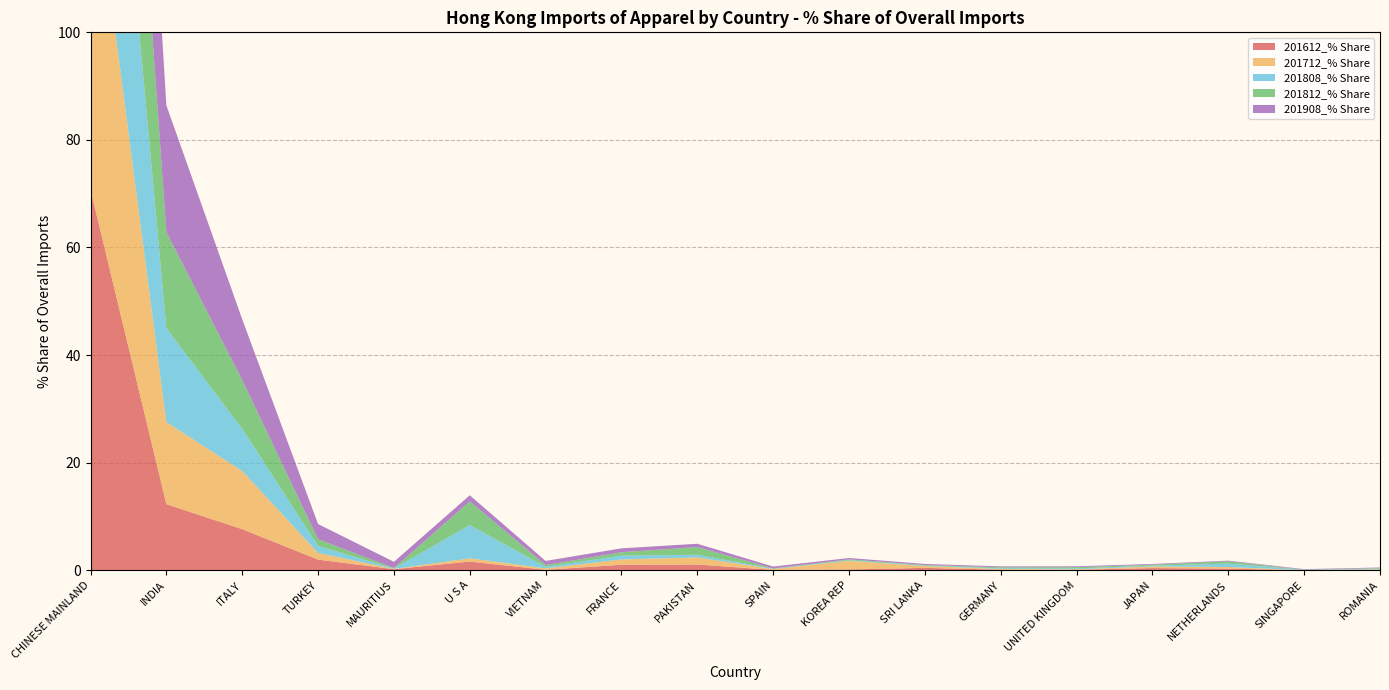

Reading left to right, transcribe all the data shown in this chart.

201612_% Share: CHINESE MAINLAND=70.8	INDIA=12.3	ITALY=7.6	TURKEY=2.0	MAURITIUS=0.2	U S A=1.6	VIETNAM=0.1	FRANCE=1.0	PAKISTAN=1.1	SPAIN=0.1	KOREA REP=0.1	SRI LANKA=0.4	GERMANY=0.1	UNITED KINGDOM=0.1	JAPAN=0.4	NETHERLANDS=0.3	SINGAPORE=0.0	ROMANIA=0.1
201712_% Share: CHINESE MAINLAND=64.6	INDIA=15.3	ITALY=10.8	TURKEY=1.2	MAURITIUS=0.1	U S A=0.6	VIETNAM=0.3	FRANCE=1.0	PAKISTAN=1.3	SPAIN=0.2	KOREA REP=1.6	SRI LANKA=0.3	GERMANY=0.1	UNITED KINGDOM=0.1	JAPAN=0.3	NETHERLANDS=0.3	SINGAPORE=0.0	ROMANIA=0.1
201808_% Share: CHINESE MAINLAND=63.5	INDIA=17.5	ITALY=7.9	TURKEY=1.3	MAURITIUS=0.1	U S A=6.2	VIETNAM=0.3	FRANCE=0.7	PAKISTAN=0.5	SPAIN=0.1	KOREA REP=0.1	SRI LANKA=0.1	GERMANY=0.1	UNITED KINGDOM=0.2	JAPAN=0.1	NETHERLANDS=0.6	SINGAPORE=0.1	ROMANIA=0.1
201812_% Share: CHINESE MAINLAND=62.2	INDIA=17.8	ITALY=9.1	TURKEY=1.3	MAURITIUS=0.1	U S A=4.4	VIETNAM=0.3	FRANCE=0.6	PAKISTAN=1.4	SPAIN=0.1	KOREA REP=0.2	SRI LANKA=0.1	GERMANY=0.2	UNITED KINGDOM=0.2	JAPAN=0.2	NETHERLANDS=0.4	SINGAPORE=0.0	ROMANIA=0.1
201908_% Share: CHINESE MAINLAND=55.7	INDIA=23.6	ITALY=11.3	TURKEY=2.8	MAURITIUS=1.2	U S A=1.1	VIETNAM=0.8	FRANCE=0.7	PAKISTAN=0.6	SPAIN=0.3	KOREA REP=0.3	SRI LANKA=0.2	GERMANY=0.2	UNITED KINGDOM=0.2	JAPAN=0.1	NETHERLANDS=0.1	SINGAPORE=0.1	ROMANIA=0.1